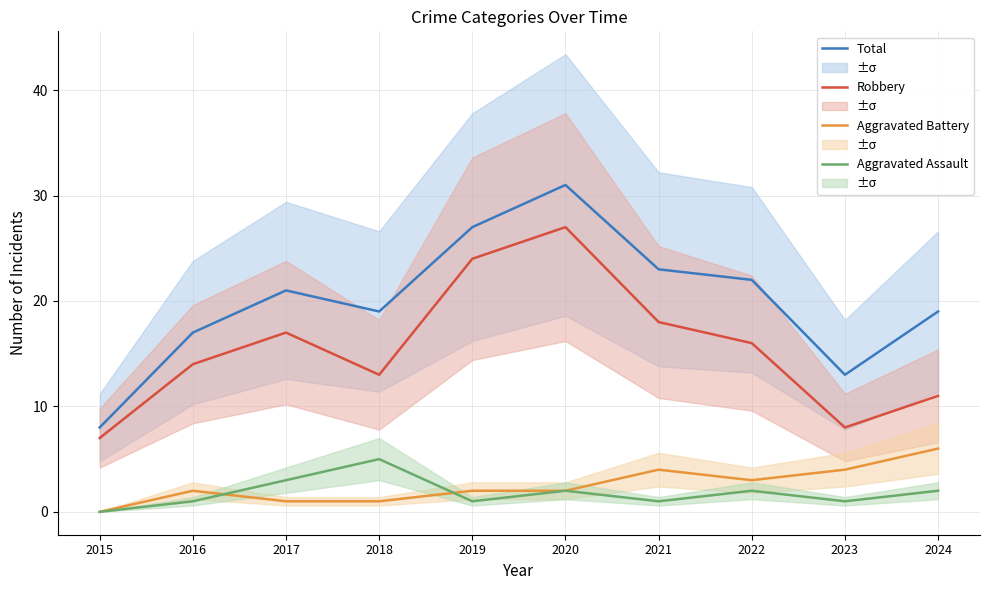

Reading left to right, extract all data points from this chart.

Total: 2015=8	2016=17	2017=21	2018=19	2019=27	2020=31	2021=23	2022=22	2023=13	2024=19
Robbery: 2015=7	2016=14	2017=17	2018=13	2019=24	2020=27	2021=18	2022=16	2023=8	2024=11
Aggravated Battery: 2015=0	2016=2	2017=1	2018=1	2019=2	2020=2	2021=4	2022=3	2023=4	2024=6
Aggravated Assault: 2015=0	2016=1	2017=3	2018=5	2019=1	2020=2	2021=1	2022=2	2023=1	2024=2